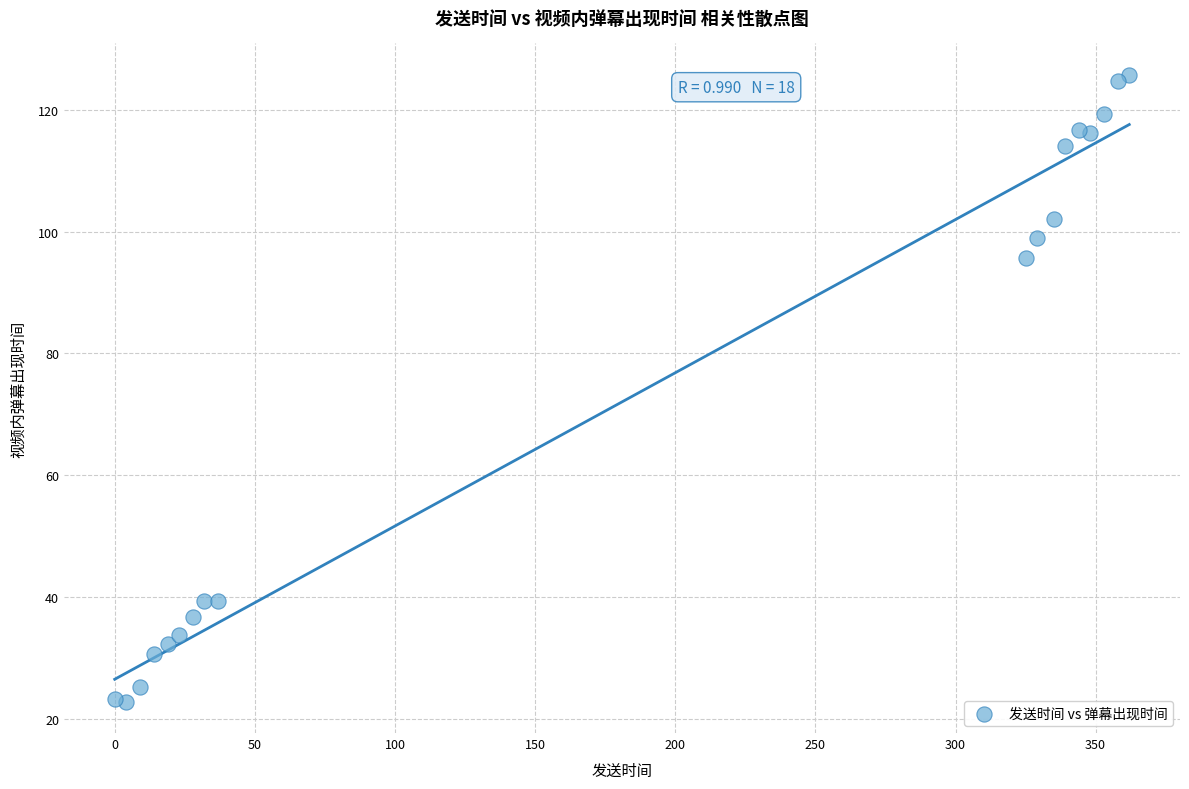

What is the range of X values (max minus min)?

362.0